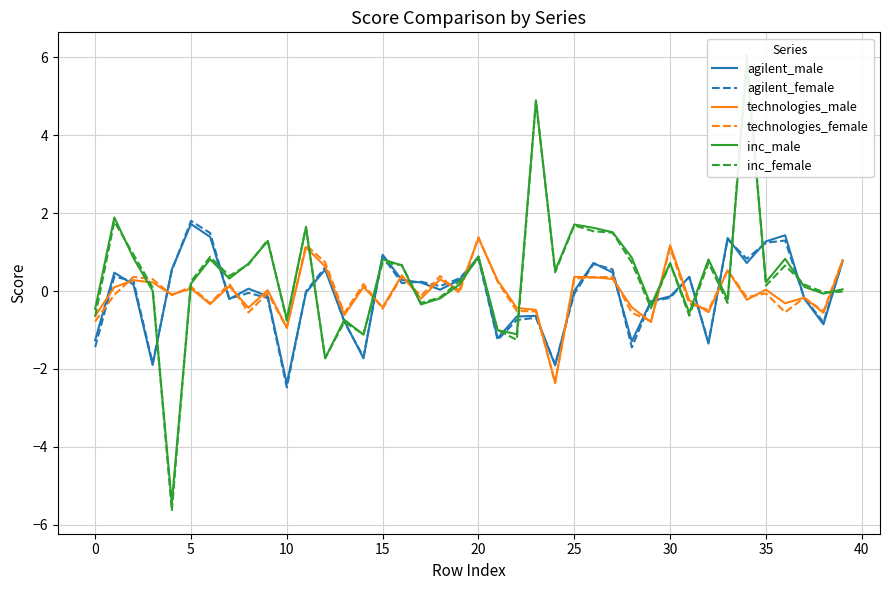

Is it true that agilent_female equals -2.0 at 0?

False